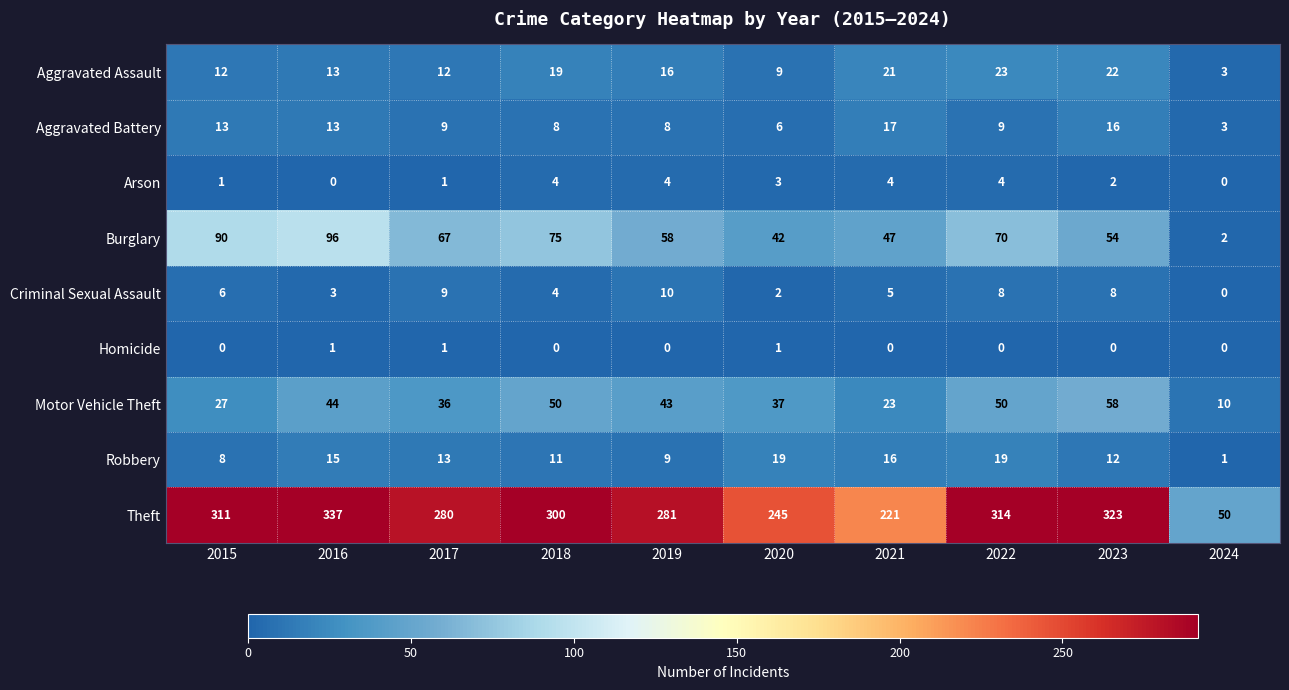

What is the sum of all Arson values?

23